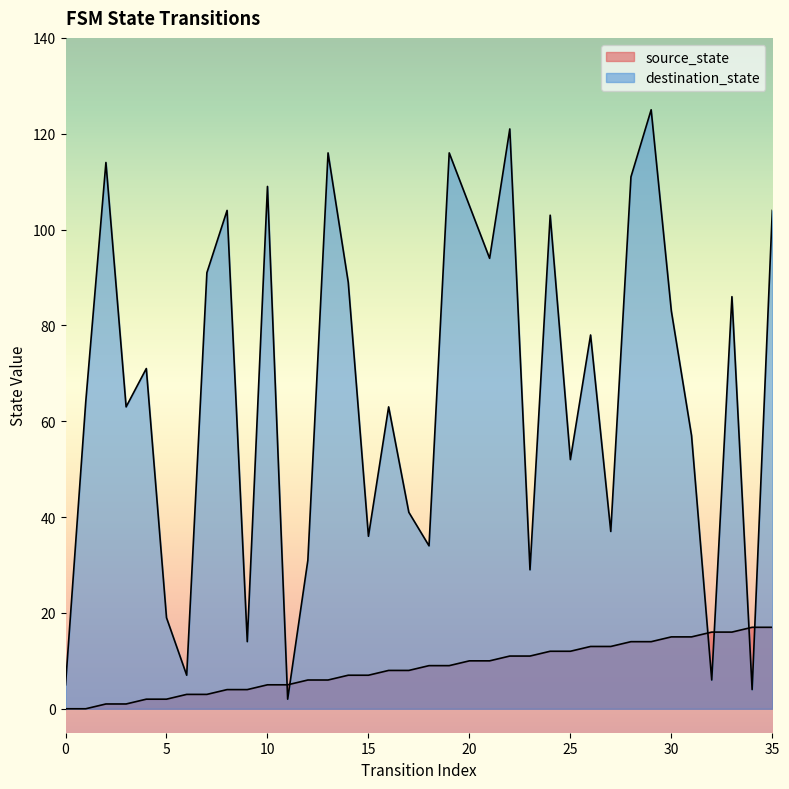

Which series changed the most between 22 and 33?

destination_state